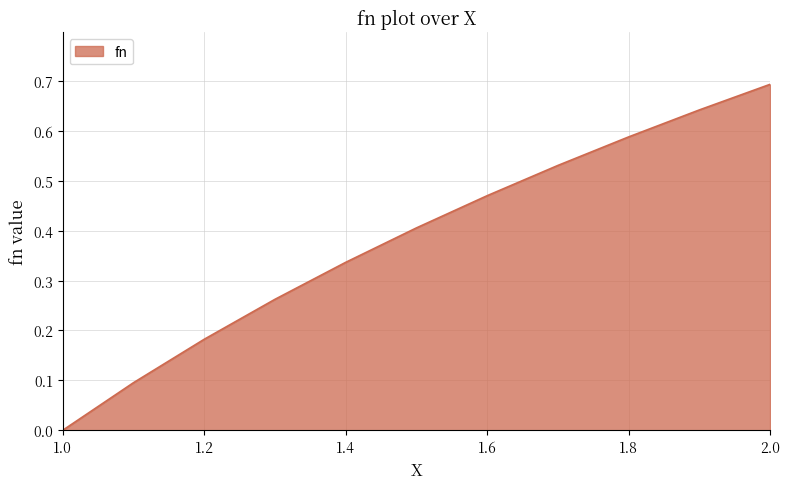

At which label is the value closest to 0?

1.0